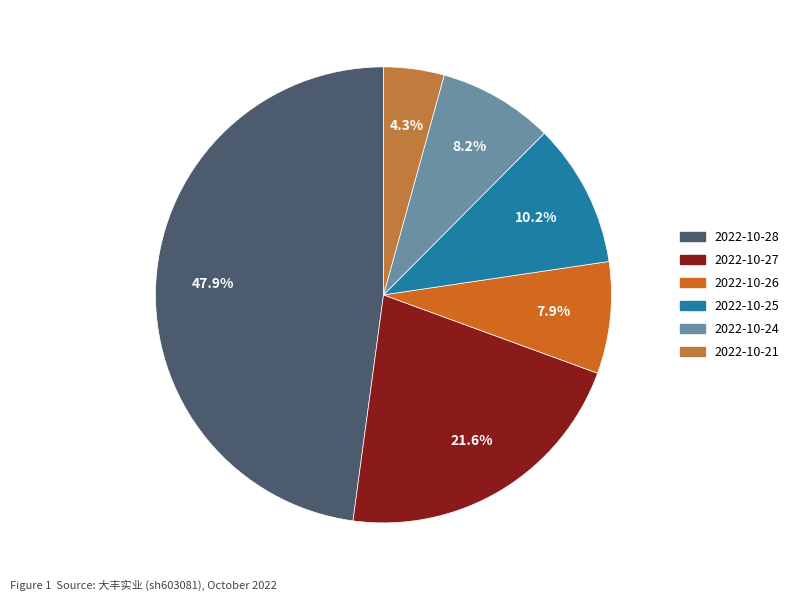

What is the smallest slice in the pie chart?

2022-10-21